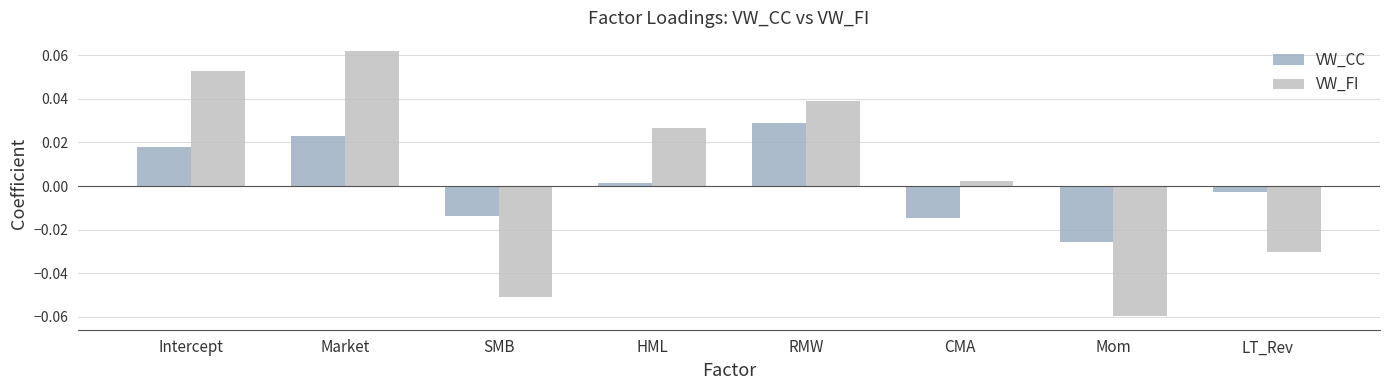

How many values in the VW_FI series exceed 0?

5